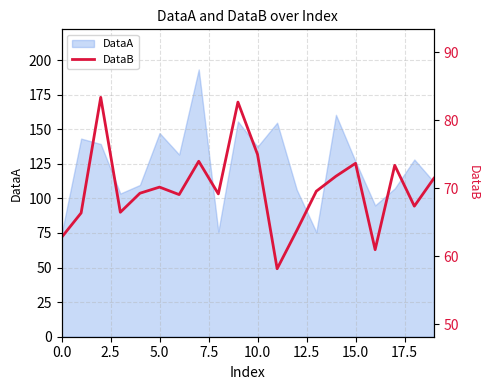

What is the minimum value for DataA?

73.9